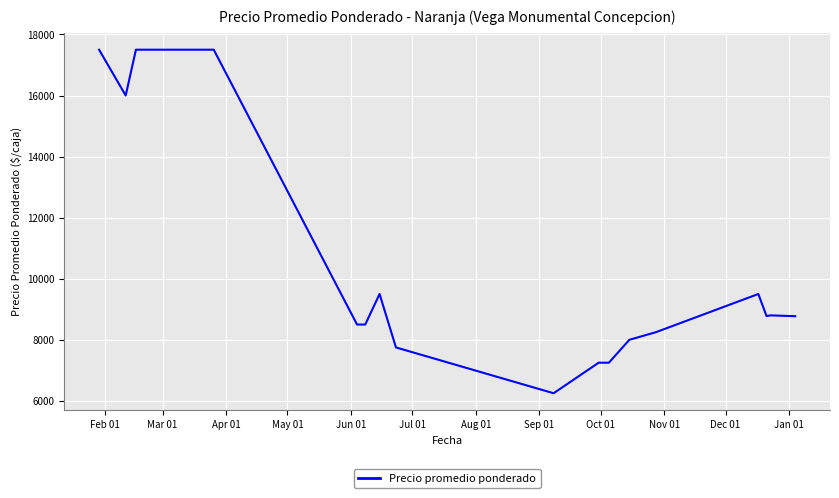

What is the maximum value shown in the chart?

17500